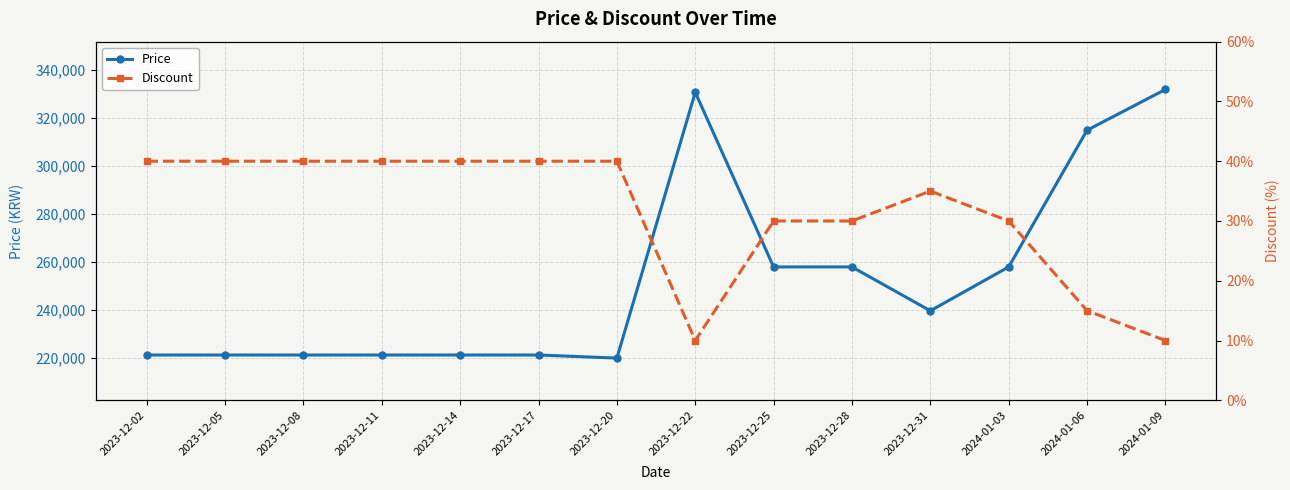

Reading left to right, transcribe all the data shown in this chart.

Price: 221280	221280	221280	221280	221280	221280	220000	330800	258000	258000	239720	258000	315000	332000
Discount: 40	40	40	40	40	40	40	10	30	30	35	30	15	10